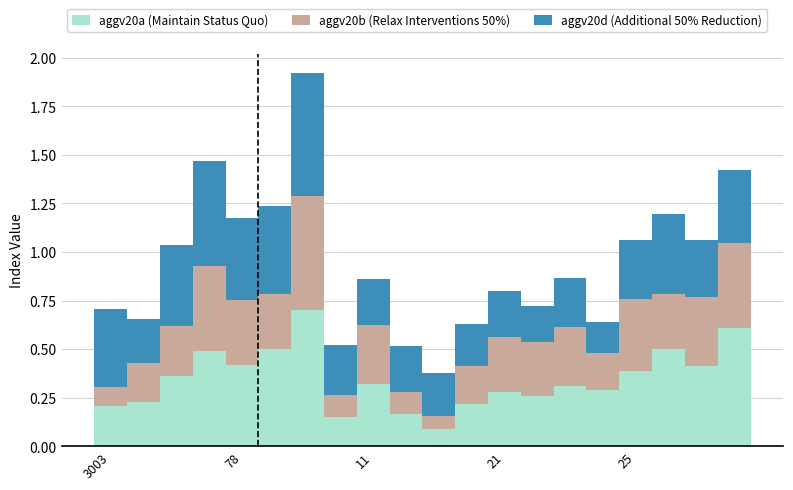

What is the highest value of the aggv20a (Maintain Status Quo) series?

0.7